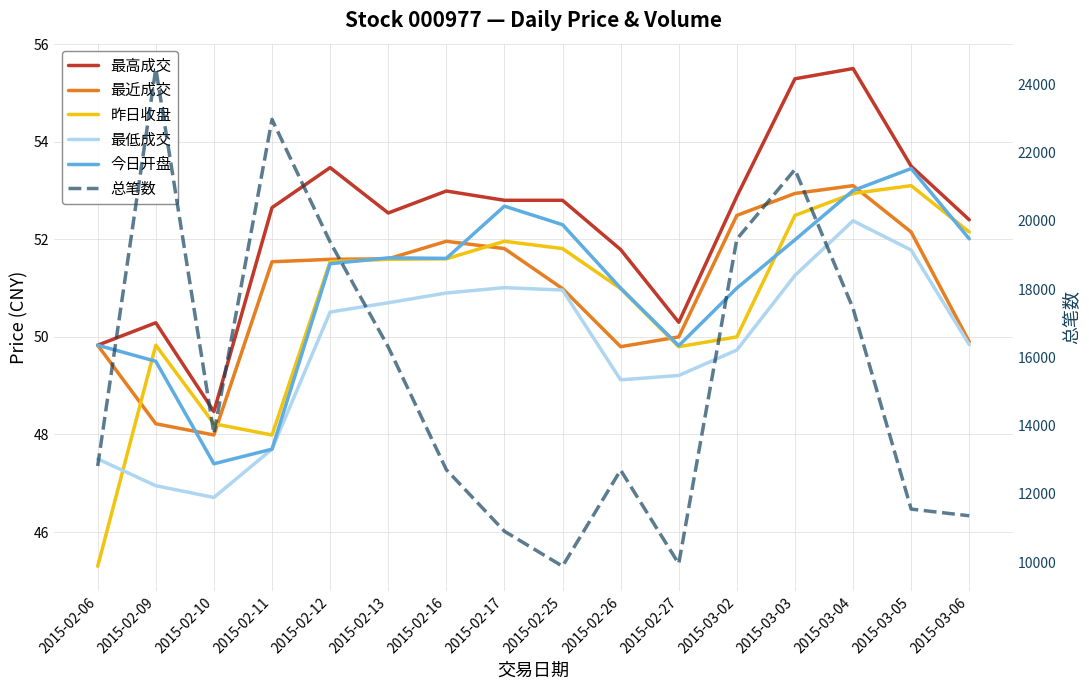

True or false: 总笔数 and 最近成交 cross at least once.

False